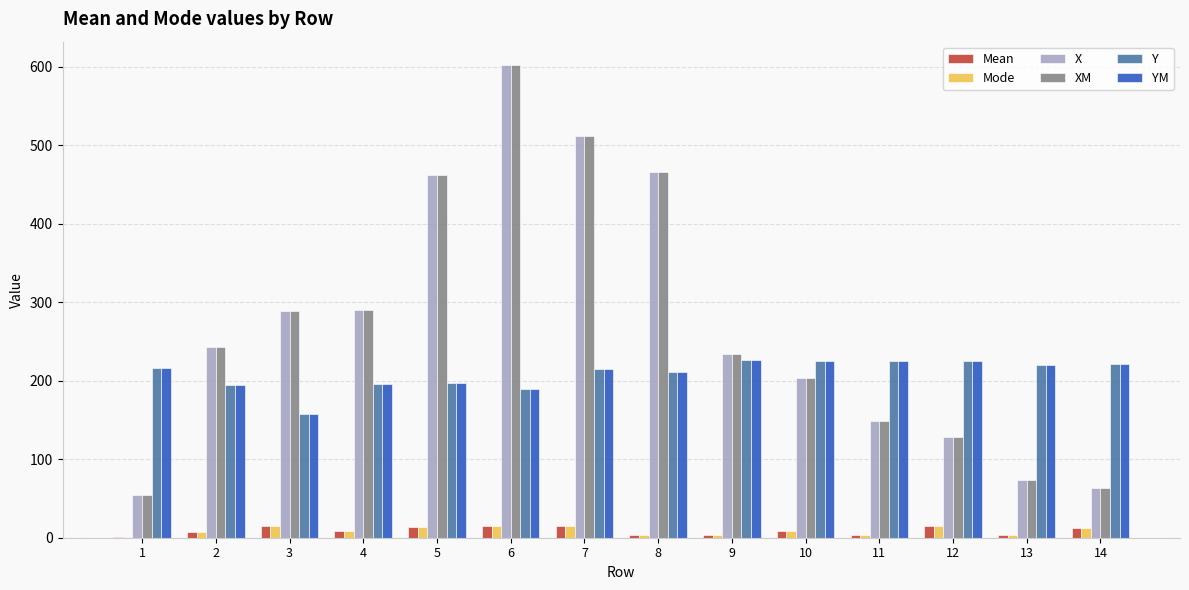

Which category has the highest value in the X series?

6